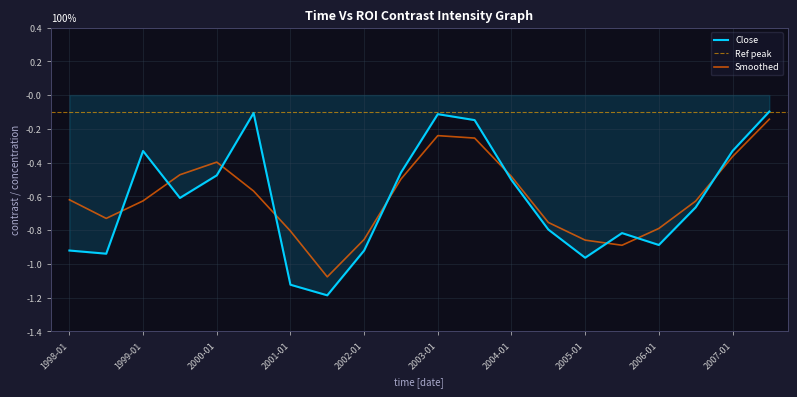

Reading left to right, what are all the values shown in this chart?

1998-01=-0.9	1998-07=-0.9	1999-01=-0.3	1999-07=-0.6	2000-01=-0.5	2000-07=-0.1	2001-01=-1.1	2001-07=-1.2	2002-01=-0.9	2002-07=-0.5	2003-01=-0.1	2003-07=-0.1	2004-01=-0.5	2004-07=-0.8	2005-01=-1.0	2005-07=-0.8	2006-01=-0.9	2006-07=-0.7	2007-01=-0.3	2007-07=-0.1